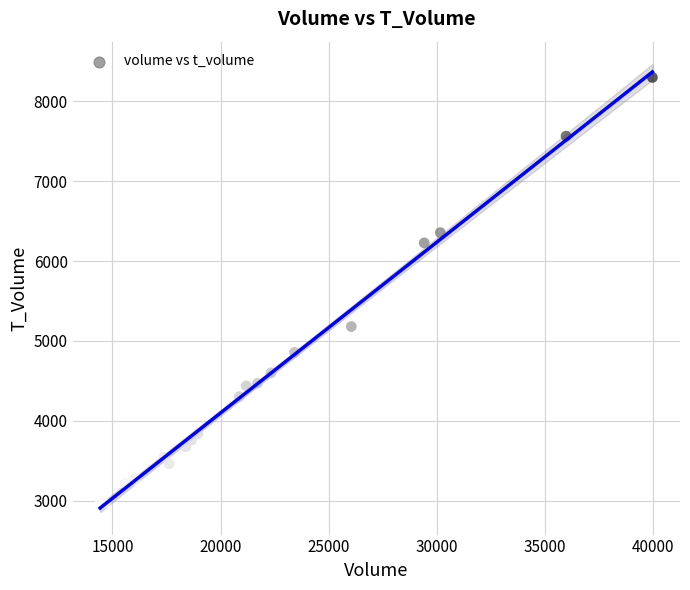

What Y value in the scatter plot is closest to 5634?

5179